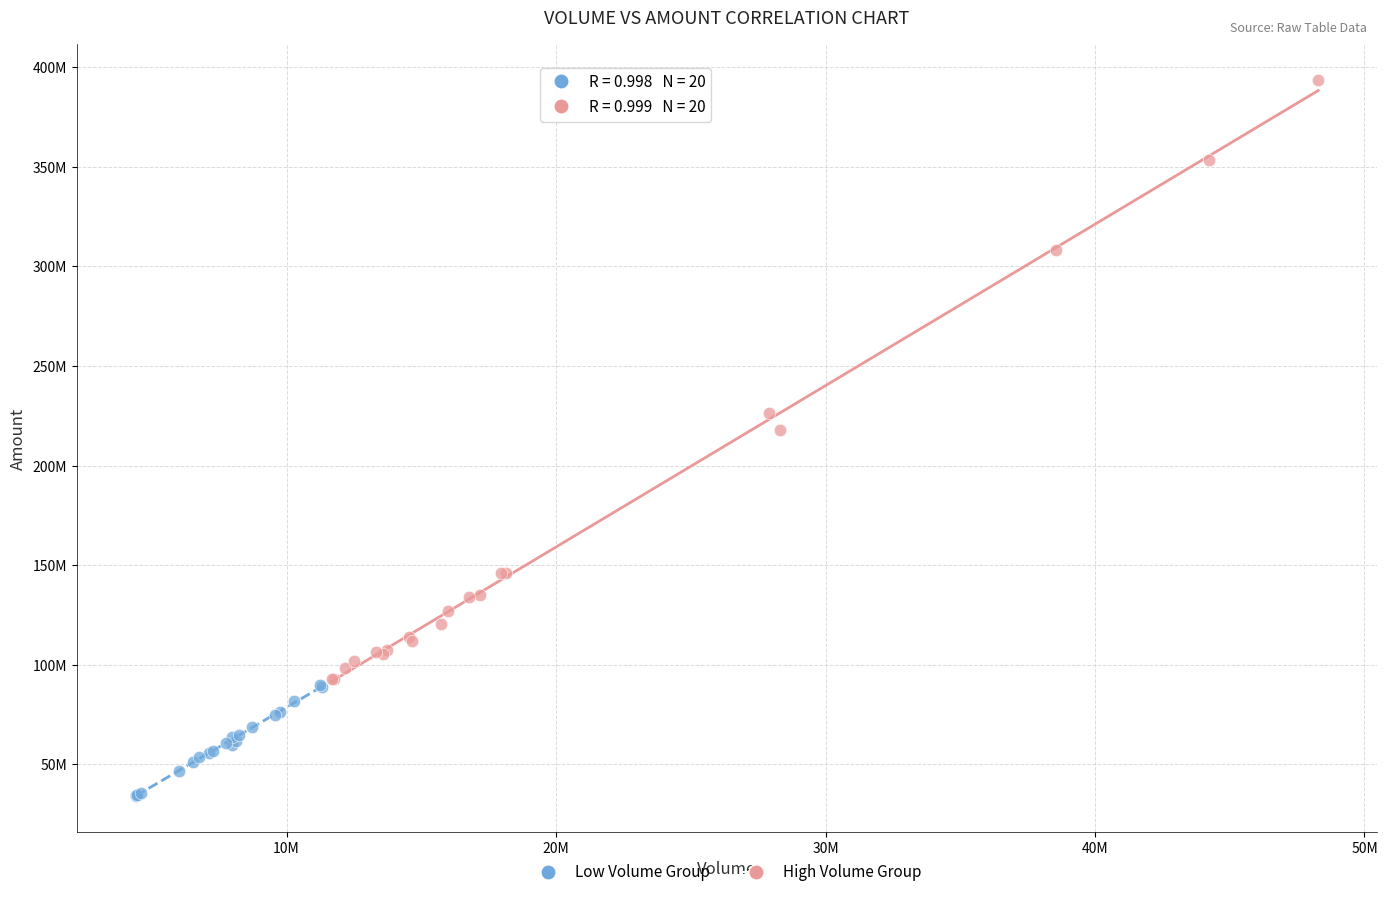

Which series contains the highest Y value?

High Volume Group